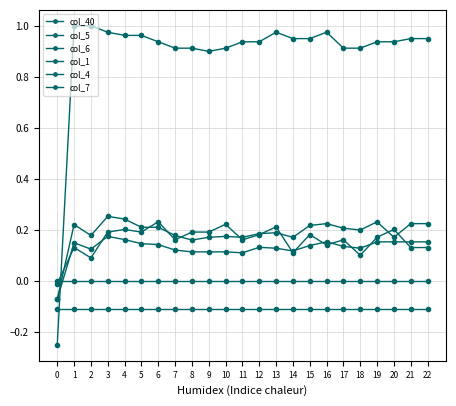

The col_5 series shows 0.2 at 20. True or false?

True